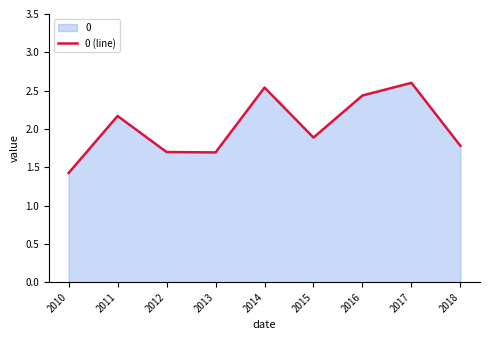

Reading left to right, list all the values displayed in this chart.

2010=1.4	2011=2.2	2012=1.7	2013=1.7	2014=2.5	2015=1.9	2016=2.4	2017=2.6	2018=1.8